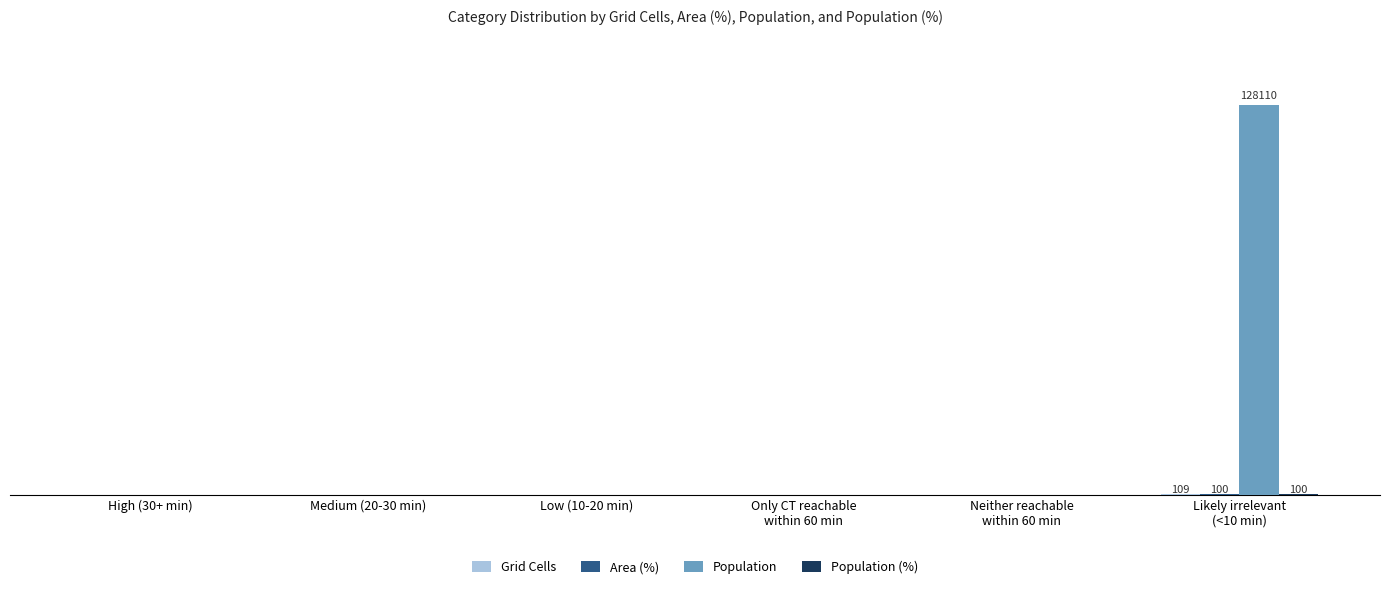

Are the bars horizontal?

No